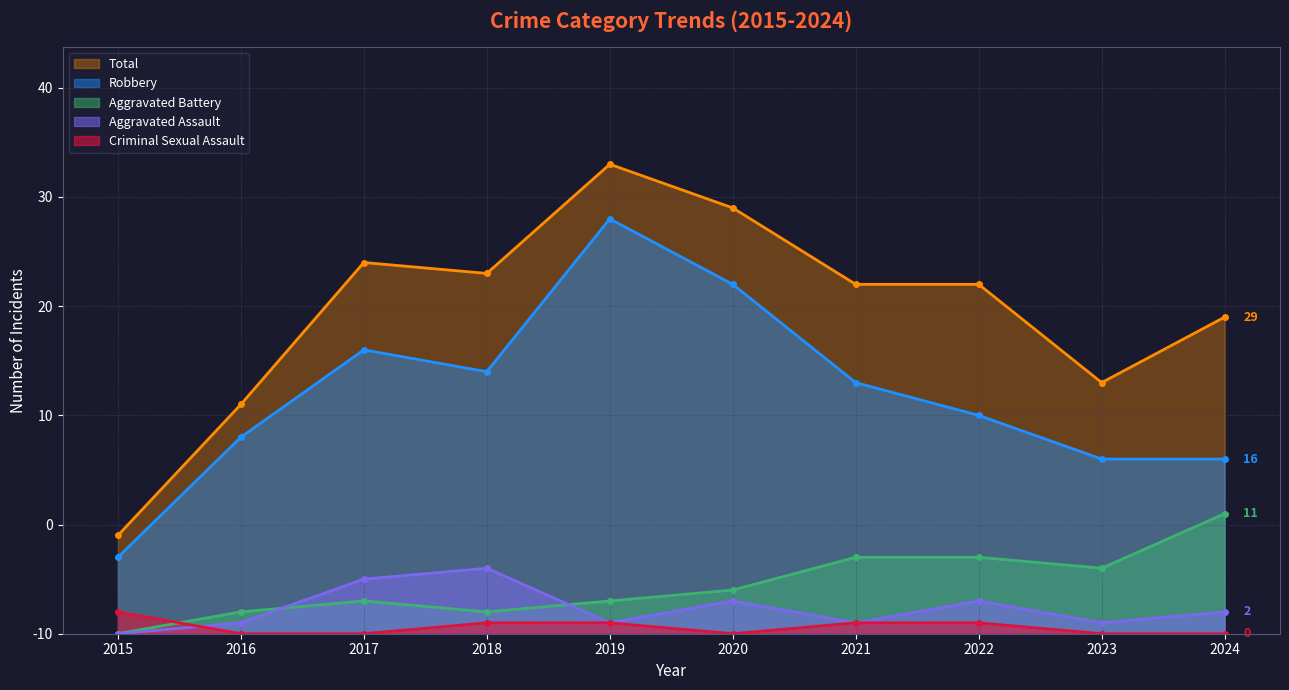

Where is the first local minimum for Aggravated Battery?

2018